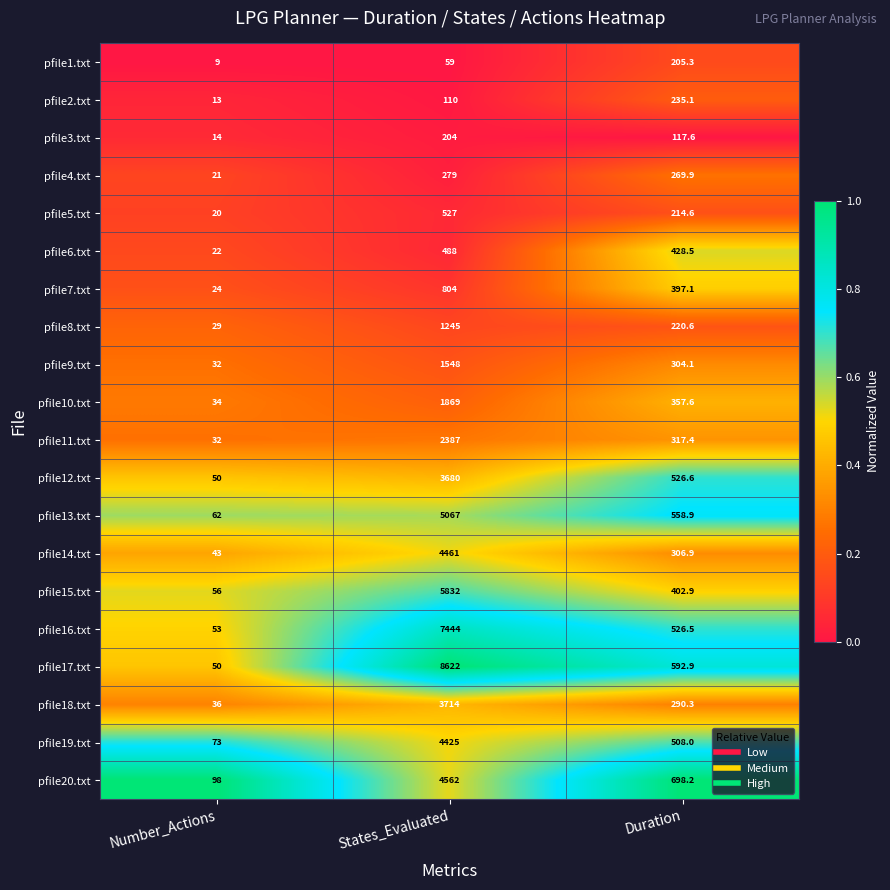

How many series are shown in this chart?

20